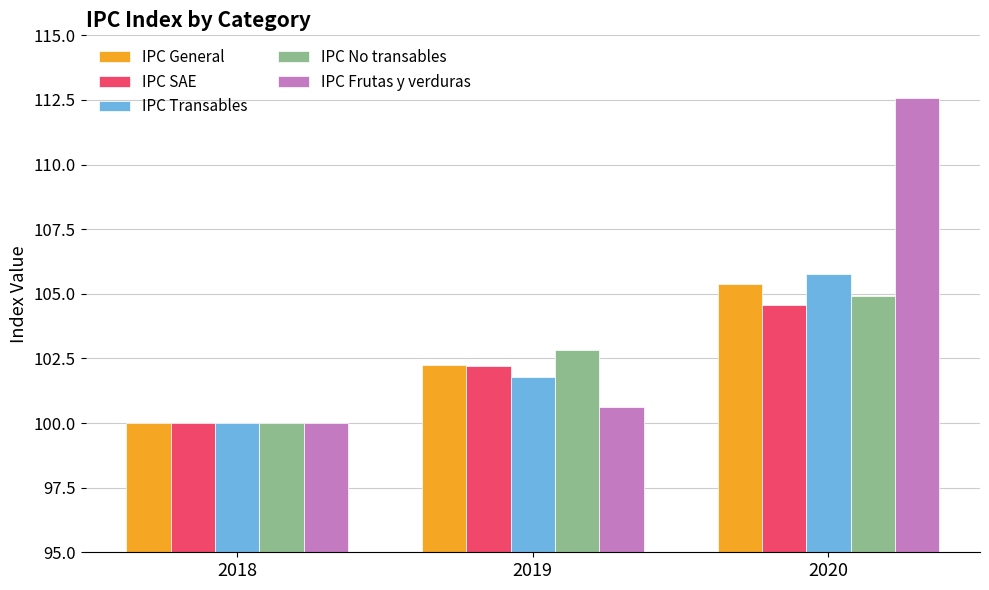

What is the spread (max minus min) of values at 2019?

2.2